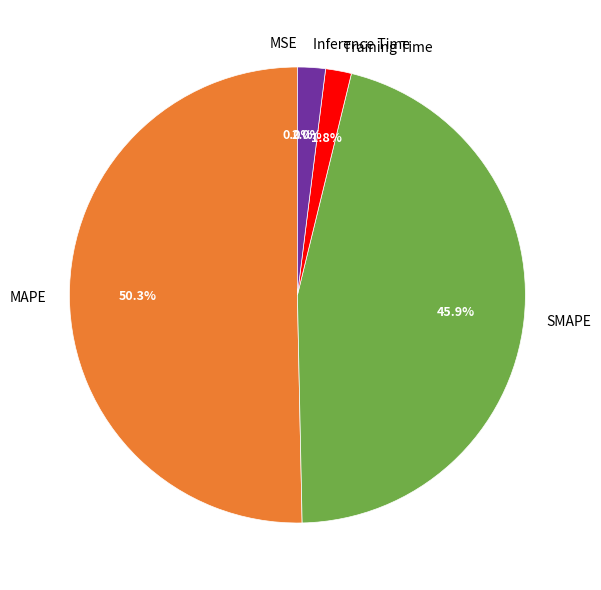

To the nearest percent, what is the difference between the largest and smallest slice percentages?

50%